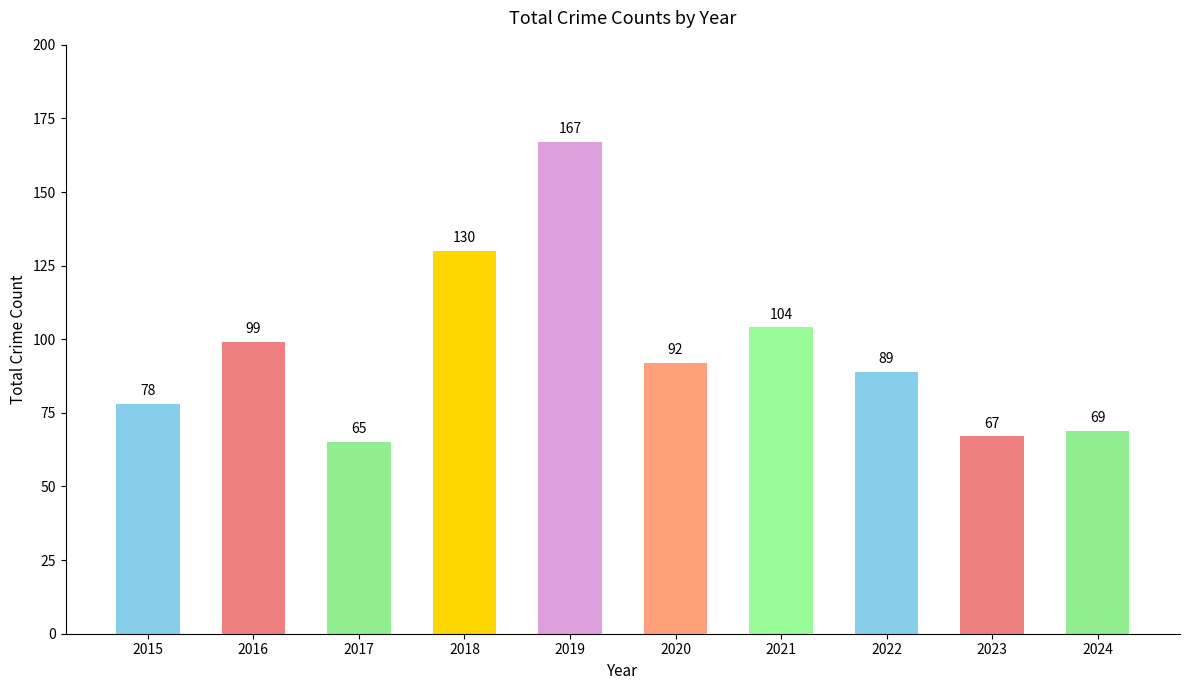

How many bars are there in total?

10